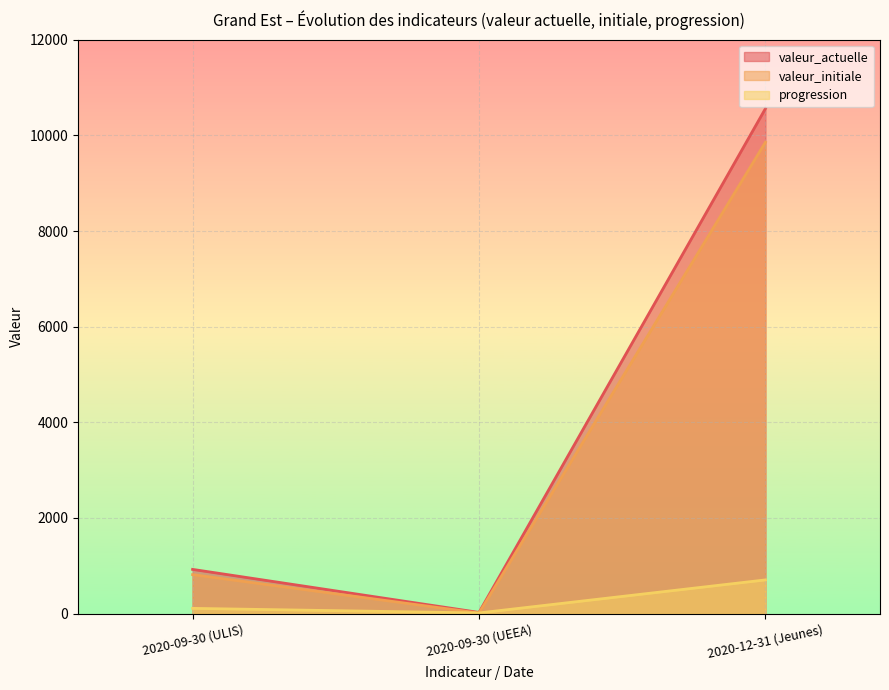

Which category has the highest value in the valeur_actuelle series?

2020-12-31 (Jeunes)